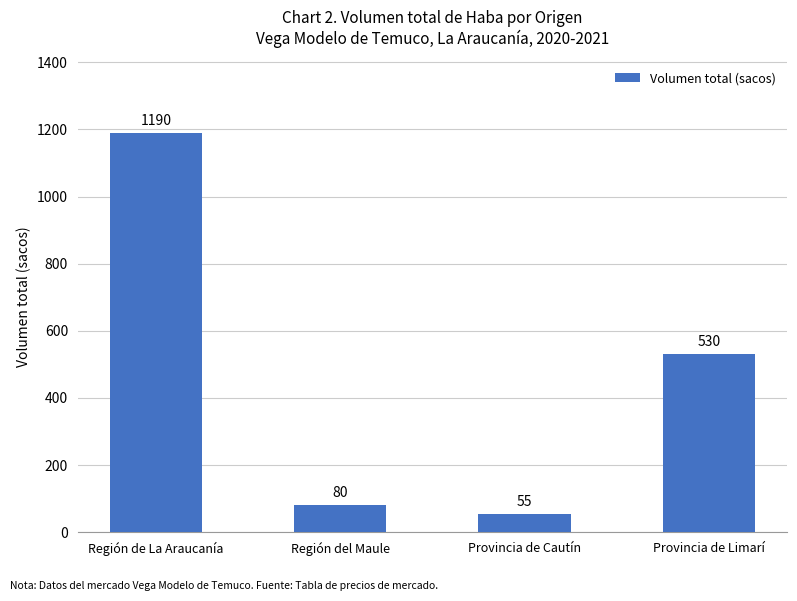

Reading left to right, list all the values displayed in this chart.

Región de La Araucanía=1190	Región del Maule=80	Provincia de Cautín=55	Provincia de Limarí=530